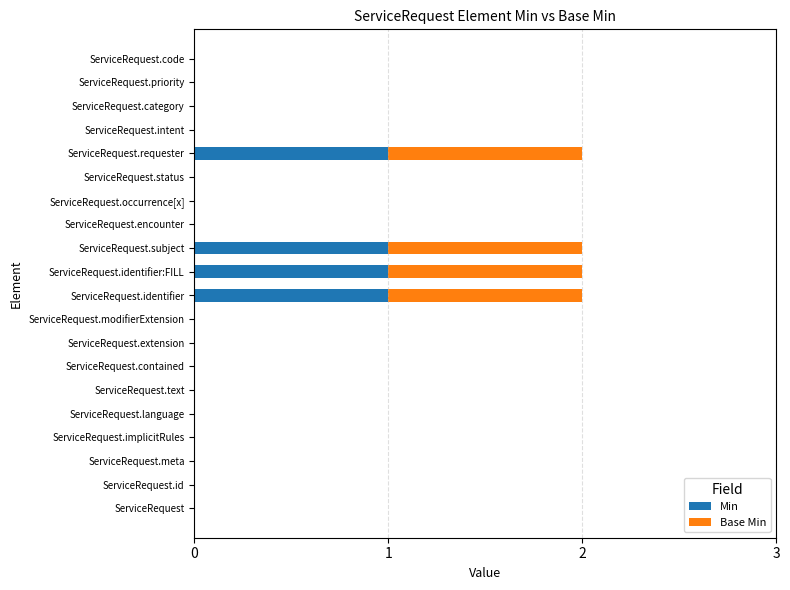

What are all the series names shown in the legend?

Min, Base Min